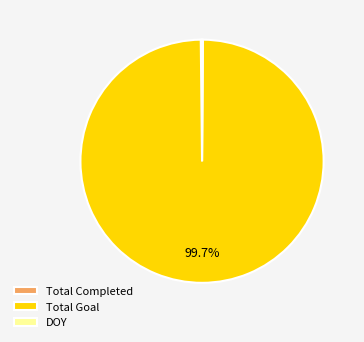

To the nearest percent, what percentage of the pie is Total Goal?

100%